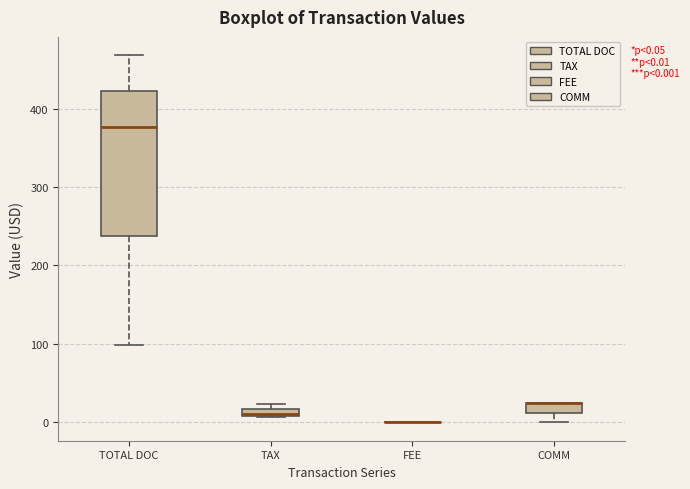

Comparing the boxes themselves (not the whiskers), which one is the tallest?

TOTAL DOC